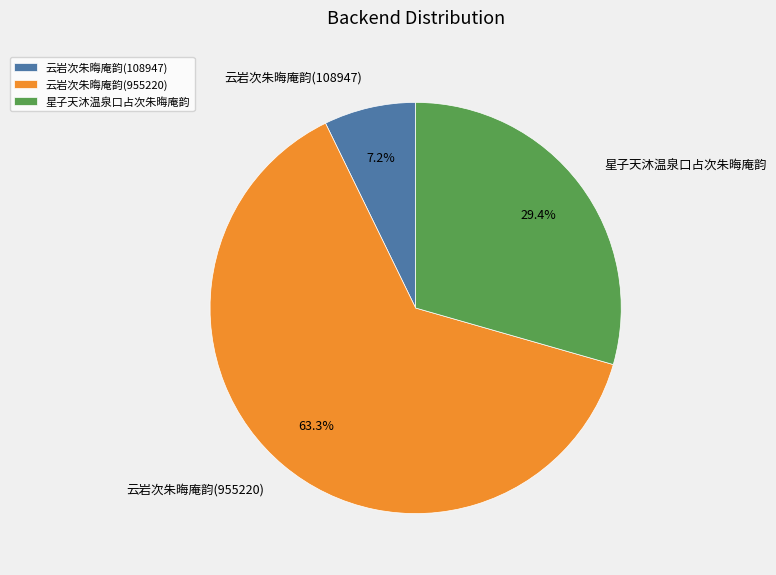

Combined, what portion of the pie is 云岩次朱晦庵韵(955220) and 云岩次朱晦庵韵(108947)?

70.6%